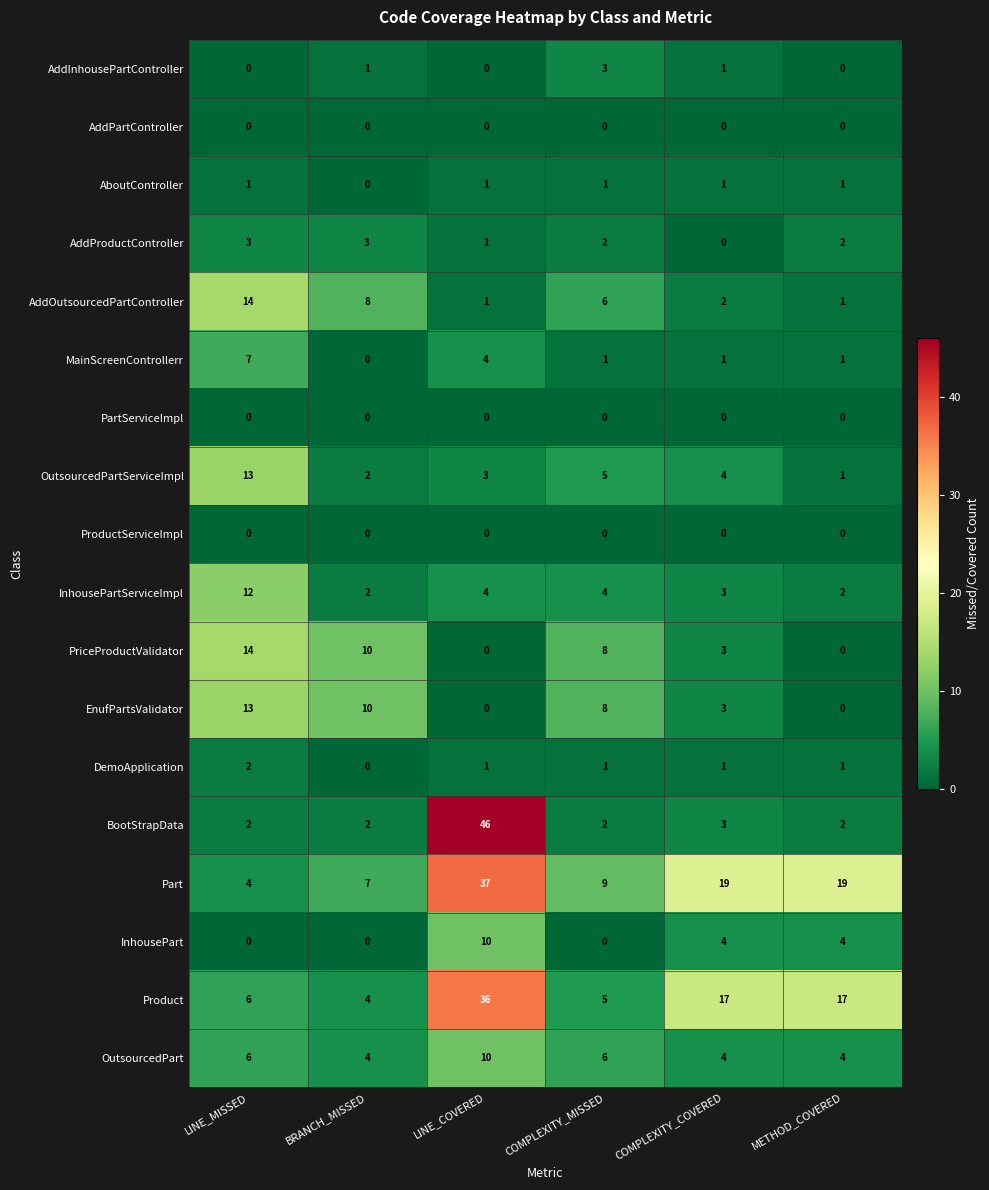

The InhousePartServiceImpl series shows 12 at LINE_MISSED. True or false?

True